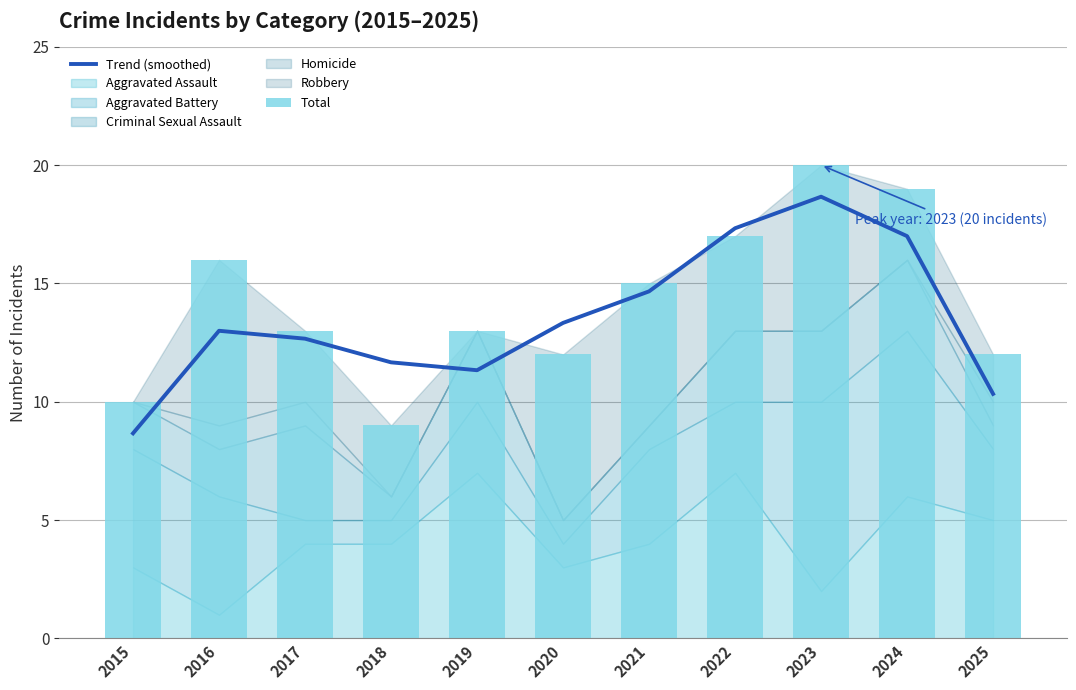

Which series changed the most between 2015 and 2019?

Total